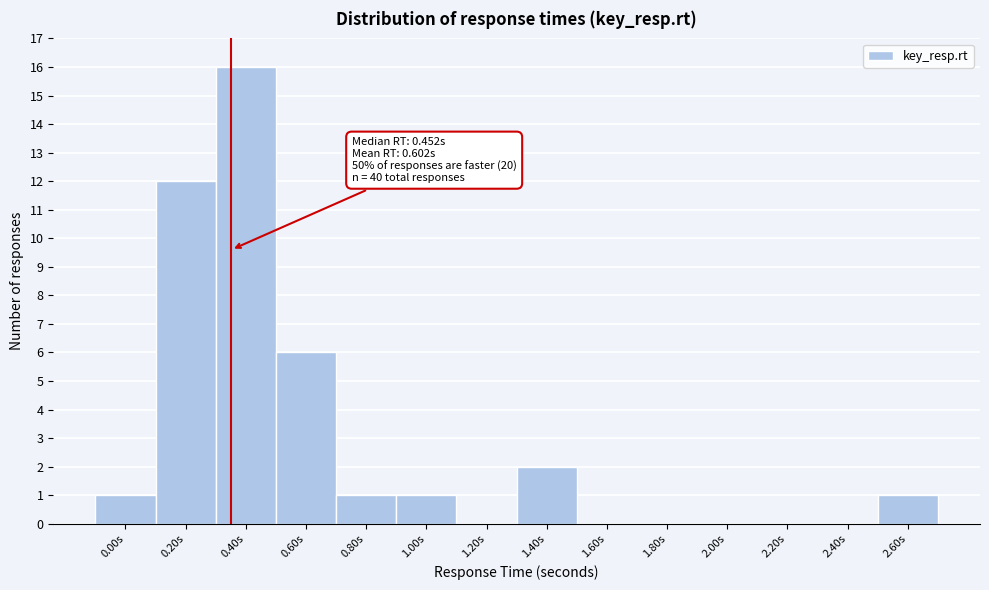

Reading left to right, extract all data points from this chart.

0.00s=1	0.20s=12	0.40s=16	0.60s=6	0.80s=1	1.00s=1	1.20s=0	1.40s=2	1.60s=0	1.80s=0	2.00s=0	2.20s=0	2.40s=0	2.60s=1